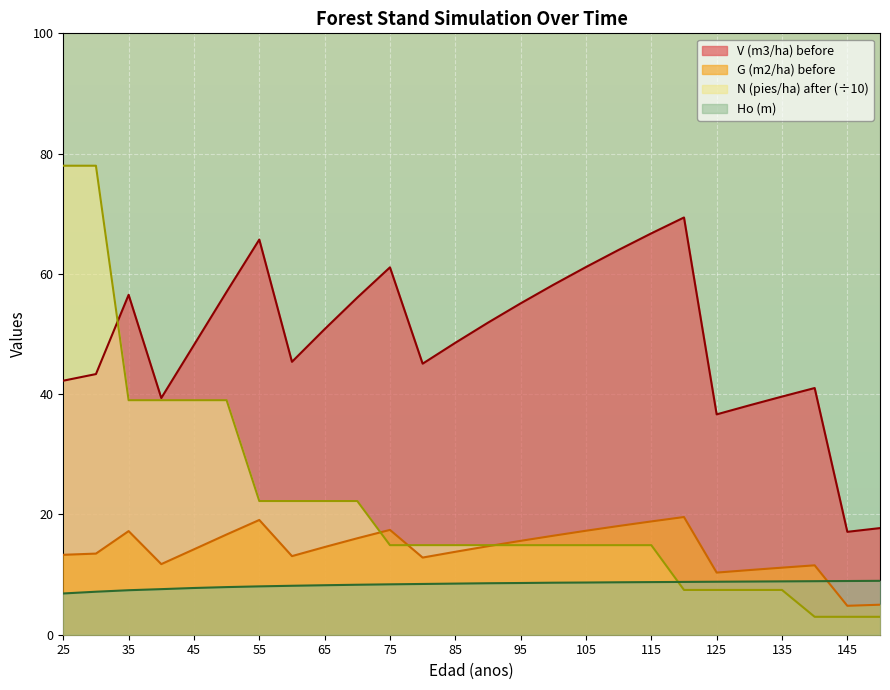

Reading left to right, list all the values displayed in this chart.

V (m3/ha) before: 42.2	43.3	56.5	39.4	48.2	57.0	65.7	45.4	50.8	56.1	61.1	45.1	48.5	51.9	55.1	58.2	61.1	64.0	66.7	69.4	36.6	38.1	39.6	41.0	17.1	17.7
G (m2/ha) before: 13.3	13.5	17.2	11.7	14.2	16.7	19.1	13.1	14.6	16.0	17.4	12.8	13.8	14.7	15.6	16.5	17.3	18.1	18.8	19.6	10.3	10.8	11.2	11.5	4.8	5.0
N (pies/ha) after: 78.0	78.0	39.0	39.0	39.0	39.0	22.2	22.2	22.2	22.2	14.9	14.9	14.9	14.9	14.9	14.9	14.9	14.9	14.9	7.4	7.4	7.4	7.4	3.0	3.0	3.0
Ho (m): 6.9	7.2	7.4	7.6	7.8	7.9	8.0	8.1	8.2	8.3	8.4	8.4	8.5	8.6	8.6	8.7	8.7	8.7	8.8	8.8	8.8	8.8	8.9	8.9	8.9	9.0